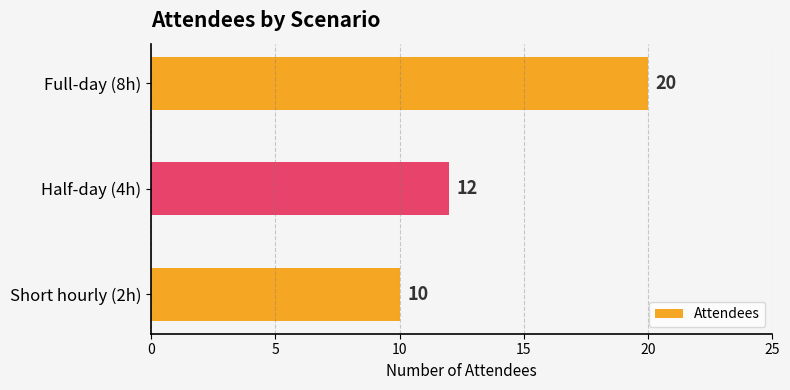

How many data points are less than 12?

1